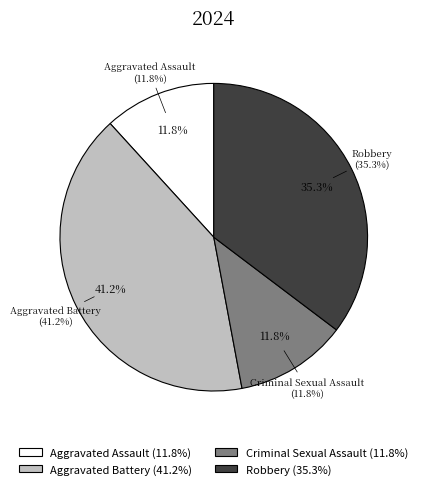

Count the number of slices in the pie.

4